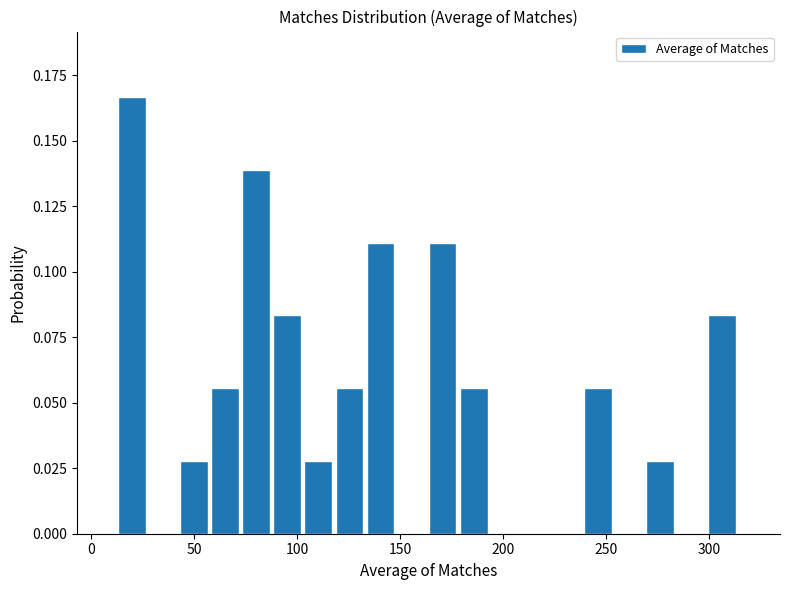

Read against the x-axis, roughly where is the centre of the tallest bar?

20